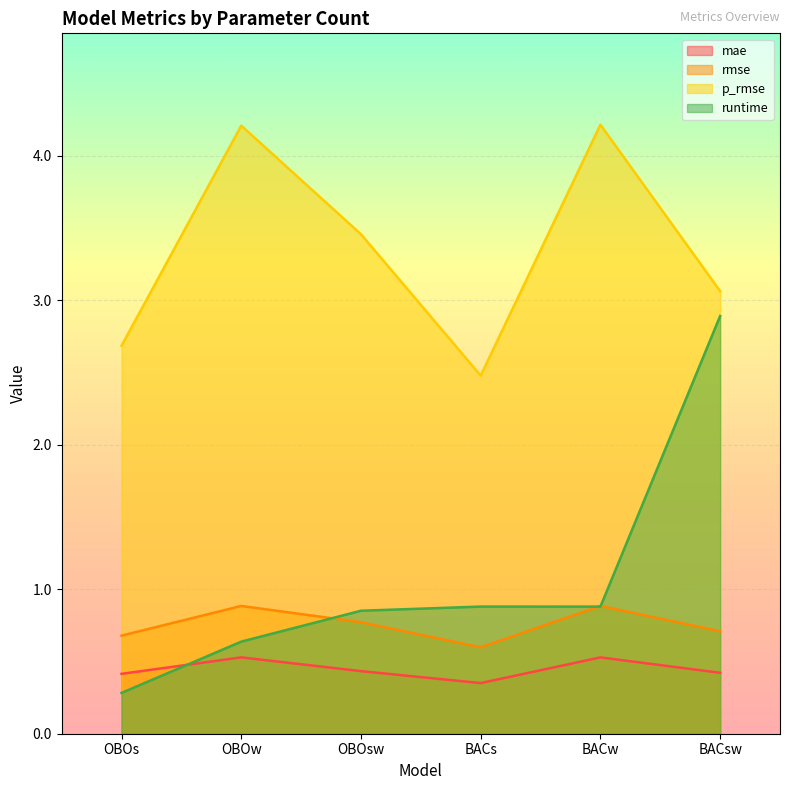

Which series changed the most between OBOs and BACsw?

runtime